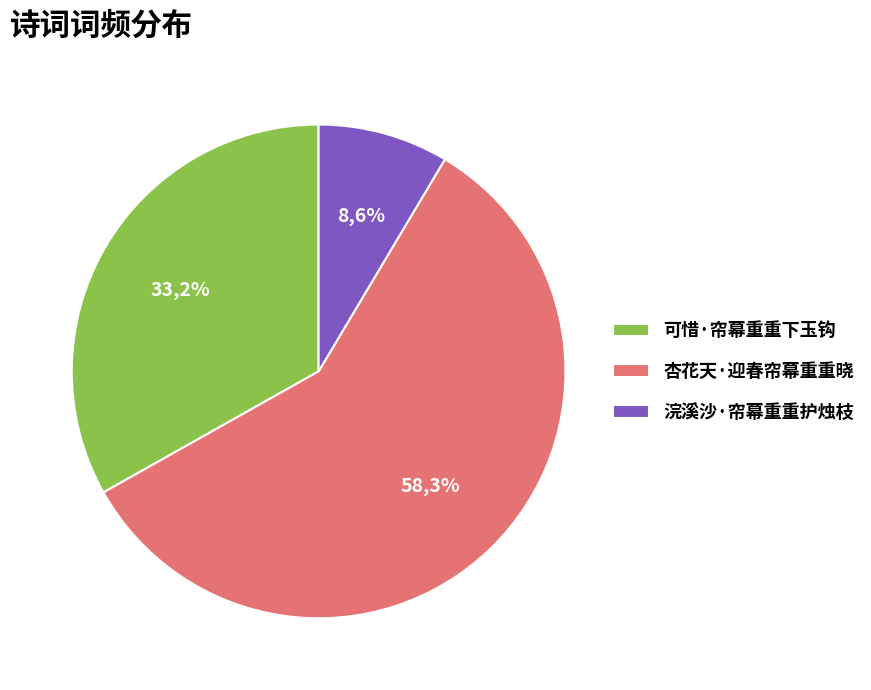

Between 可惜·帘幕重重下玉钩 and 杏花天·迎春帘幕重重晓, which is larger?

杏花天·迎春帘幕重重晓